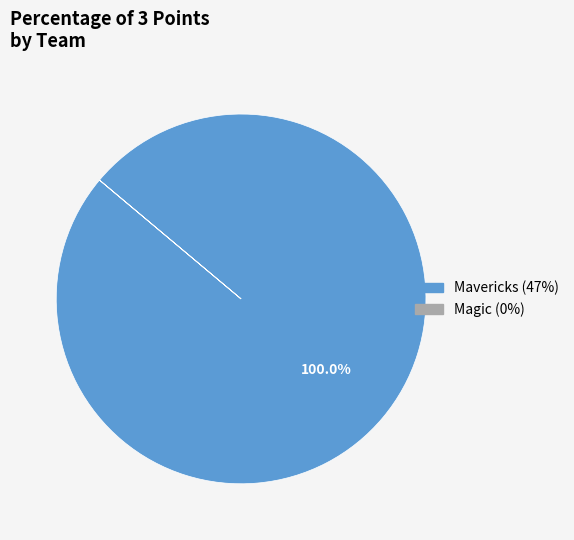

Which category has the biggest portion of the pie?

Mavericks